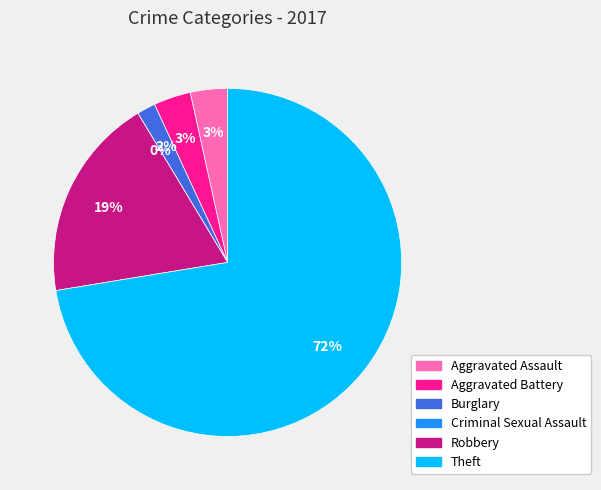

Between Aggravated Assault and Criminal Sexual Assault, which is larger?

Aggravated Assault